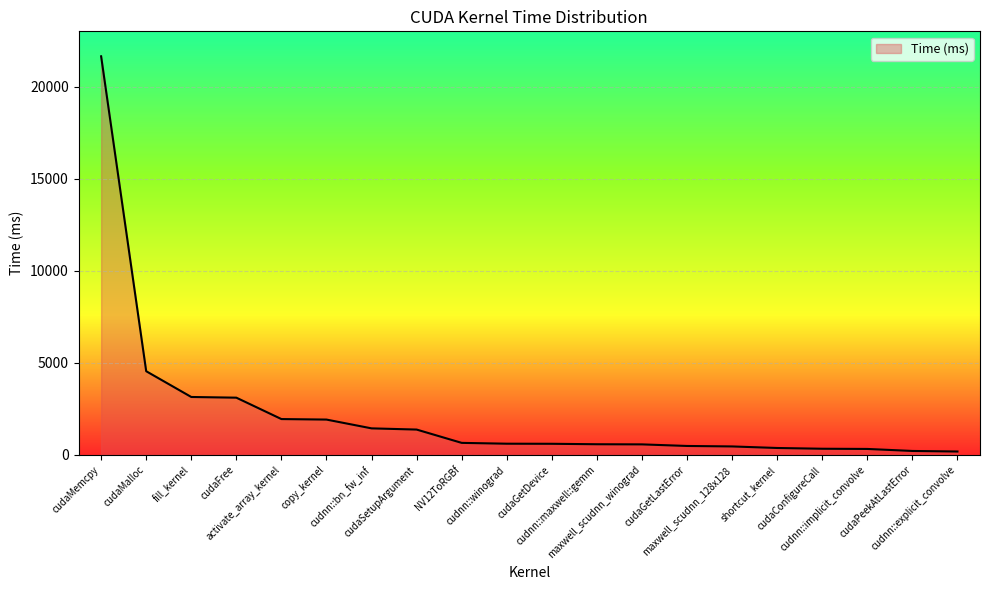

How many lines are shown in the chart?

1